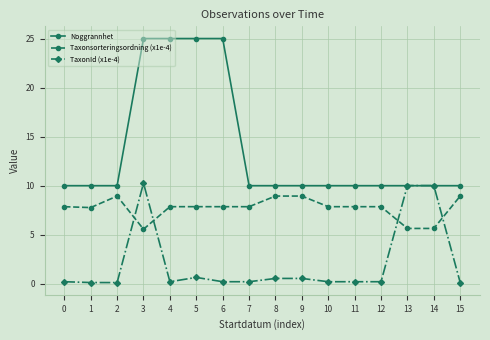

The value of Noggrannhet at 4 is 25.0. True or false?

True